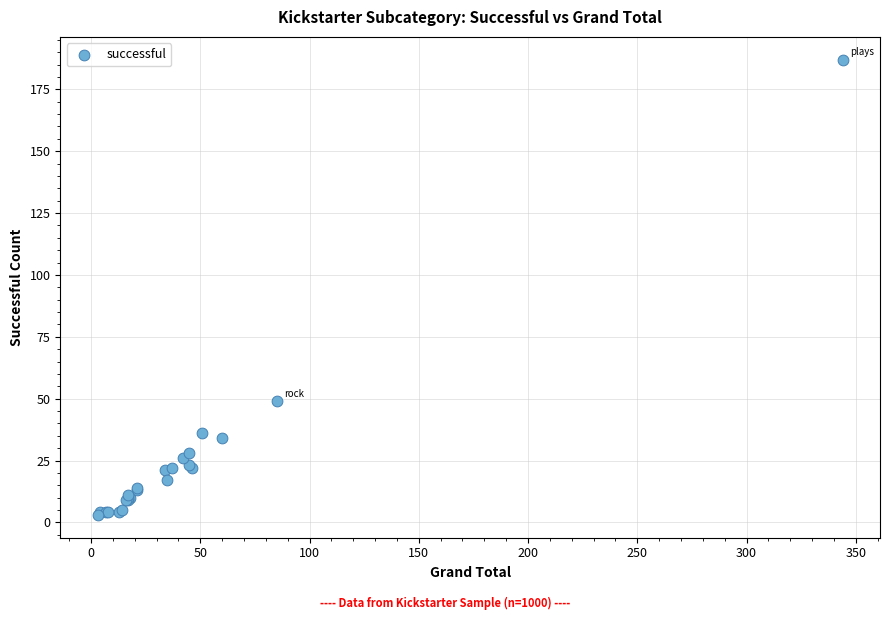

What Y value in the scatter plot is closest to 95?

49